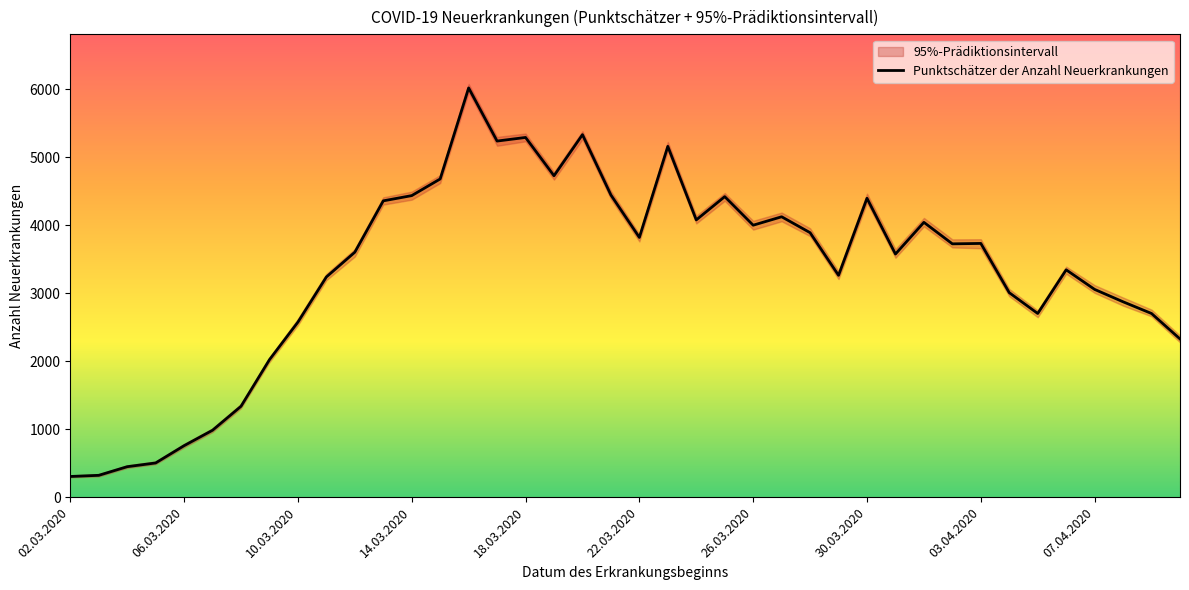

What is the minimum value shown in the chart?

304